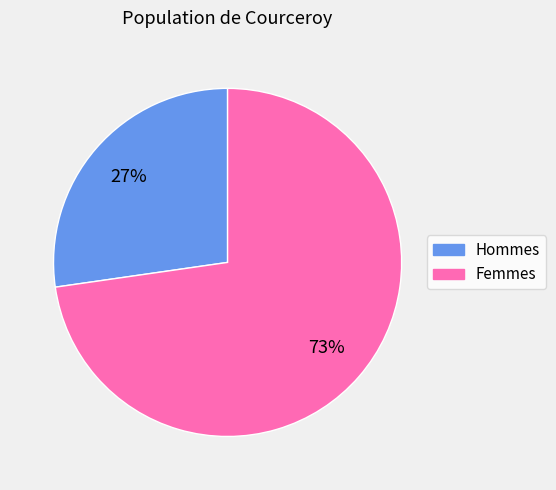

How many segments does this pie chart have?

2